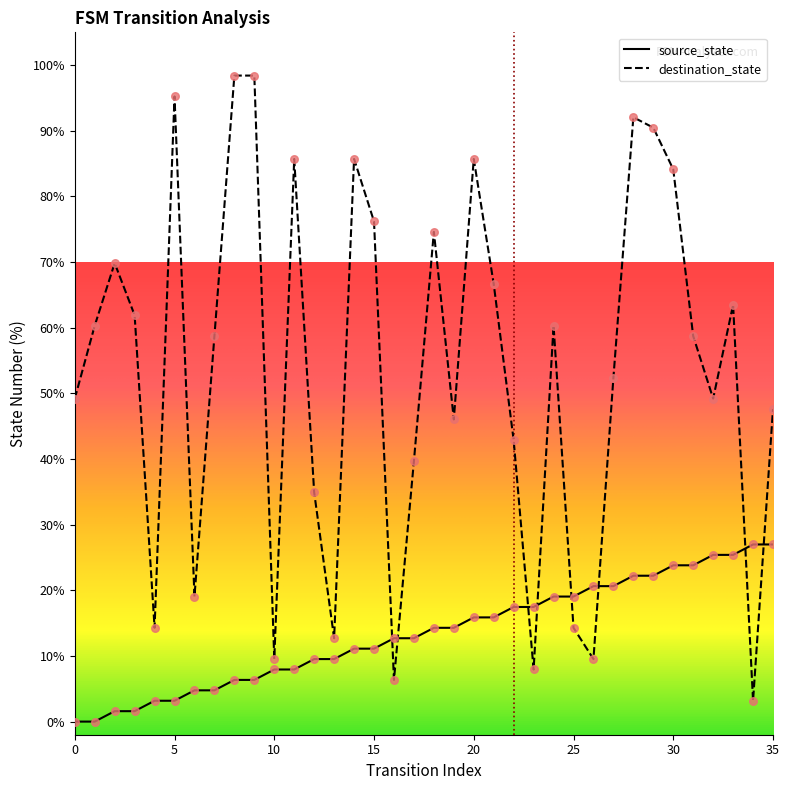

Which series has the largest range (max minus min)?

destination_state